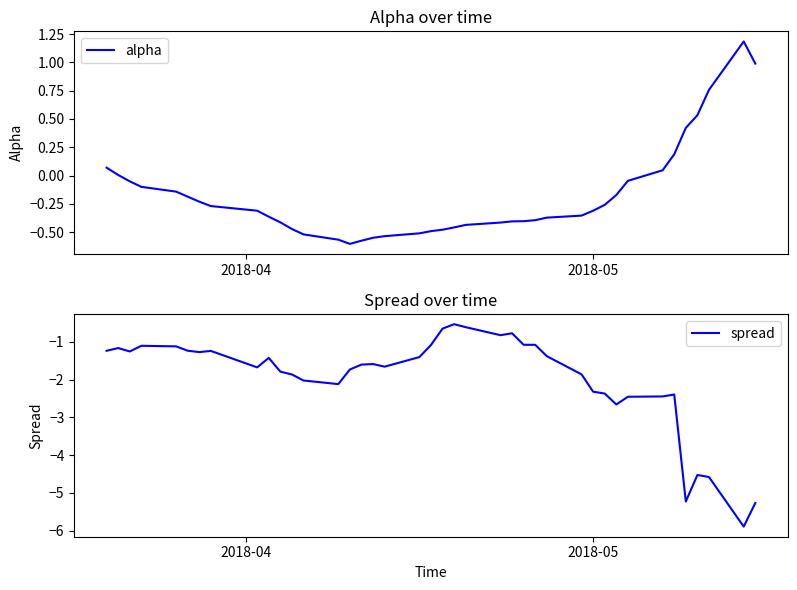

What is the highest value of the spread series?

-0.5